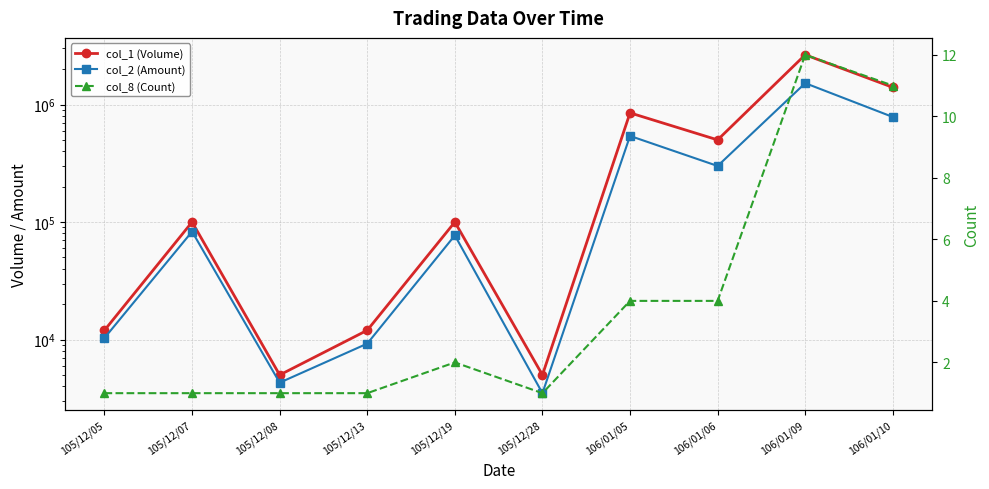

How many lines are shown in the chart?

3